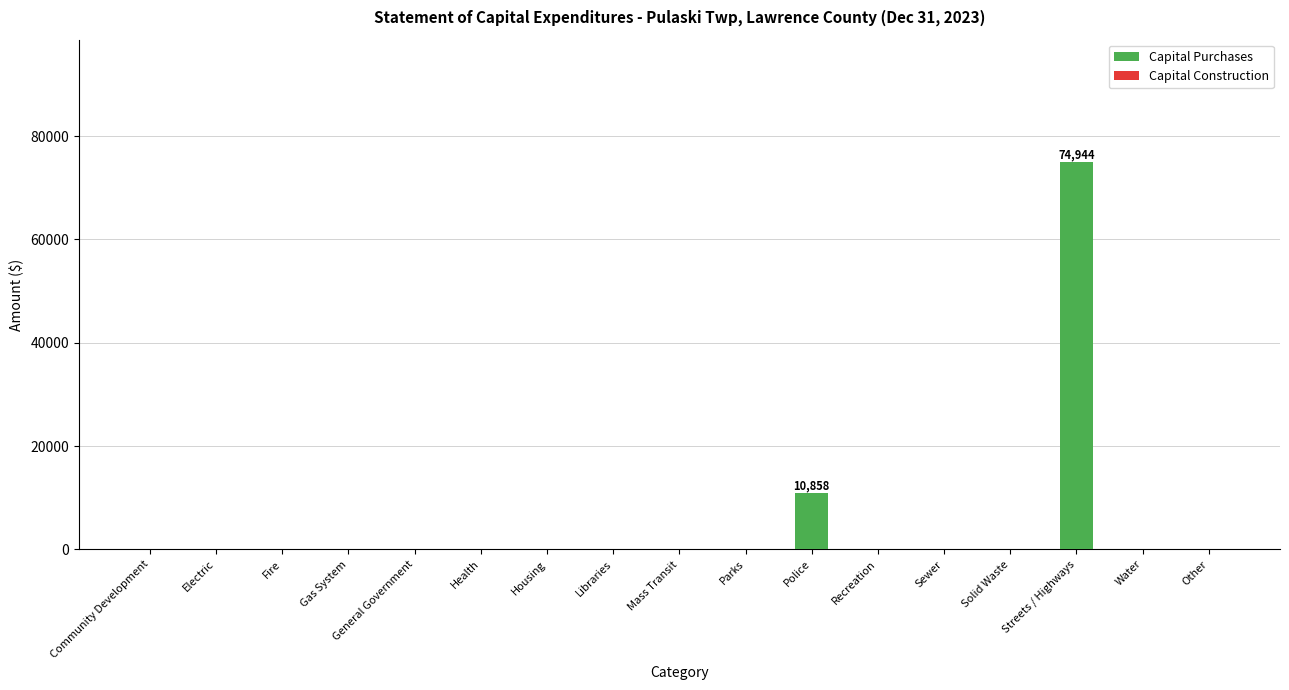

What is the sum of all values?

85802